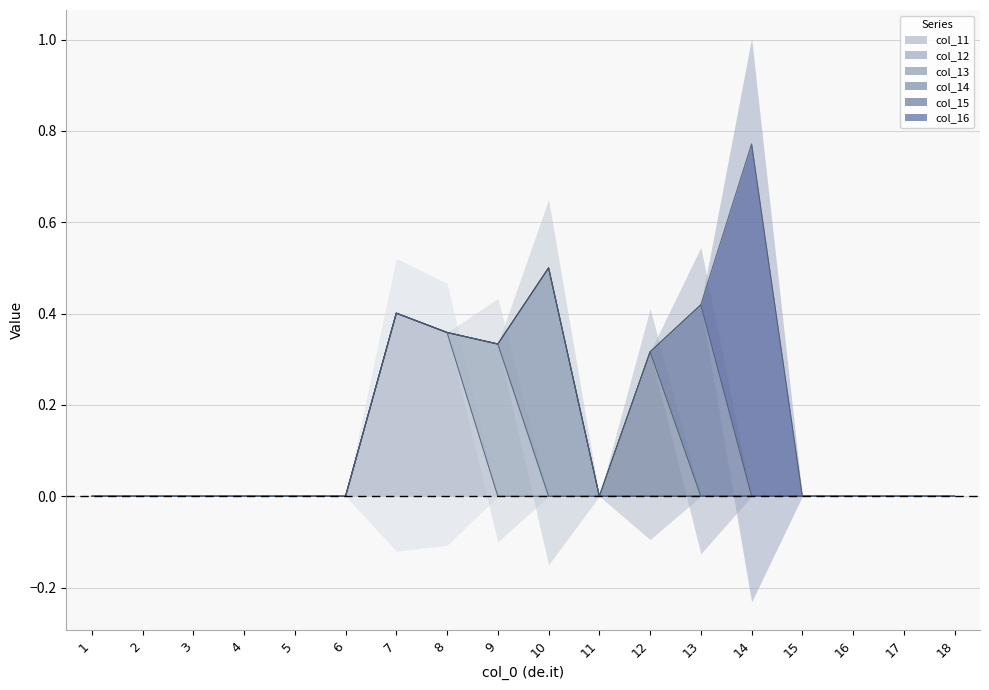

Is the value of col_13 at 9 greater than the value of col_12 at 12?

No